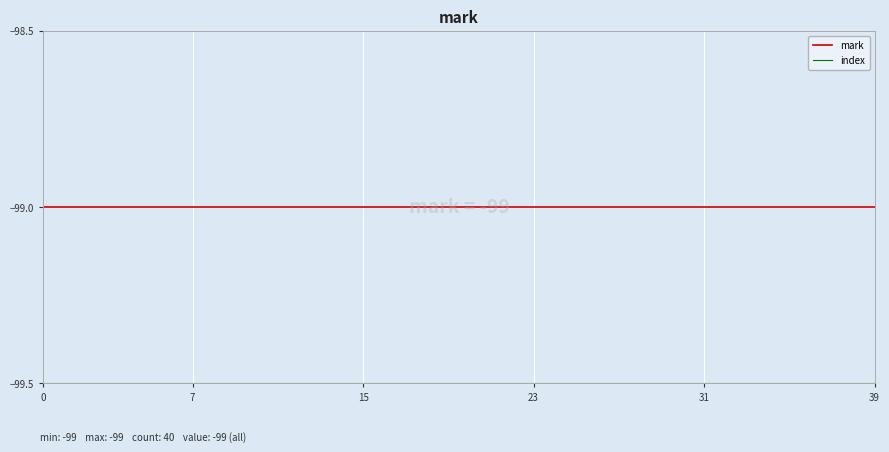

What is the greatest value displayed?

-99.0